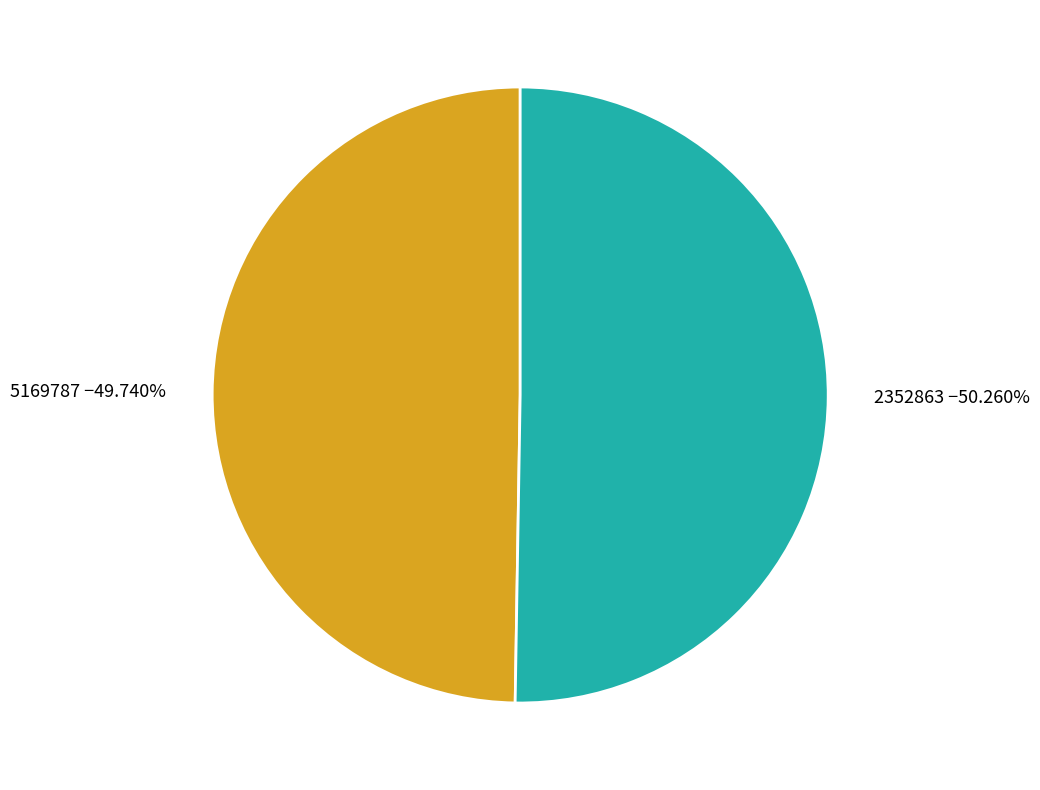

Is it true that 2352863 is 45% of the pie?

False